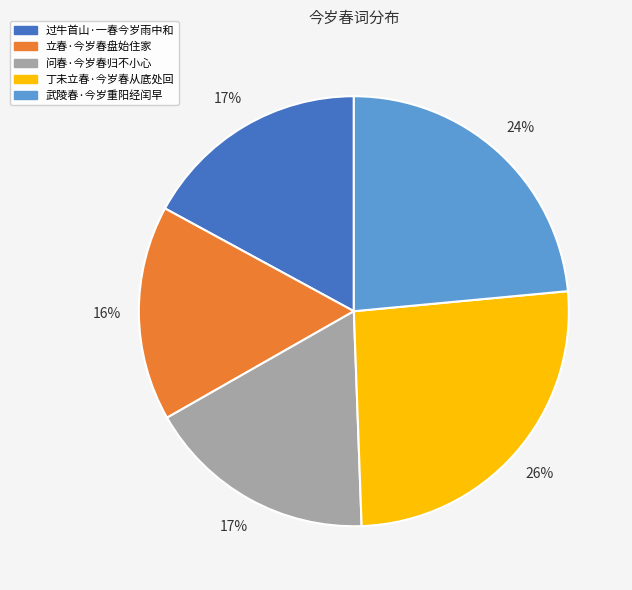

What is the ratio of the value at 问春·今岁春归不小心 to the value at 丁未立春·今岁春从底处回?

0.7